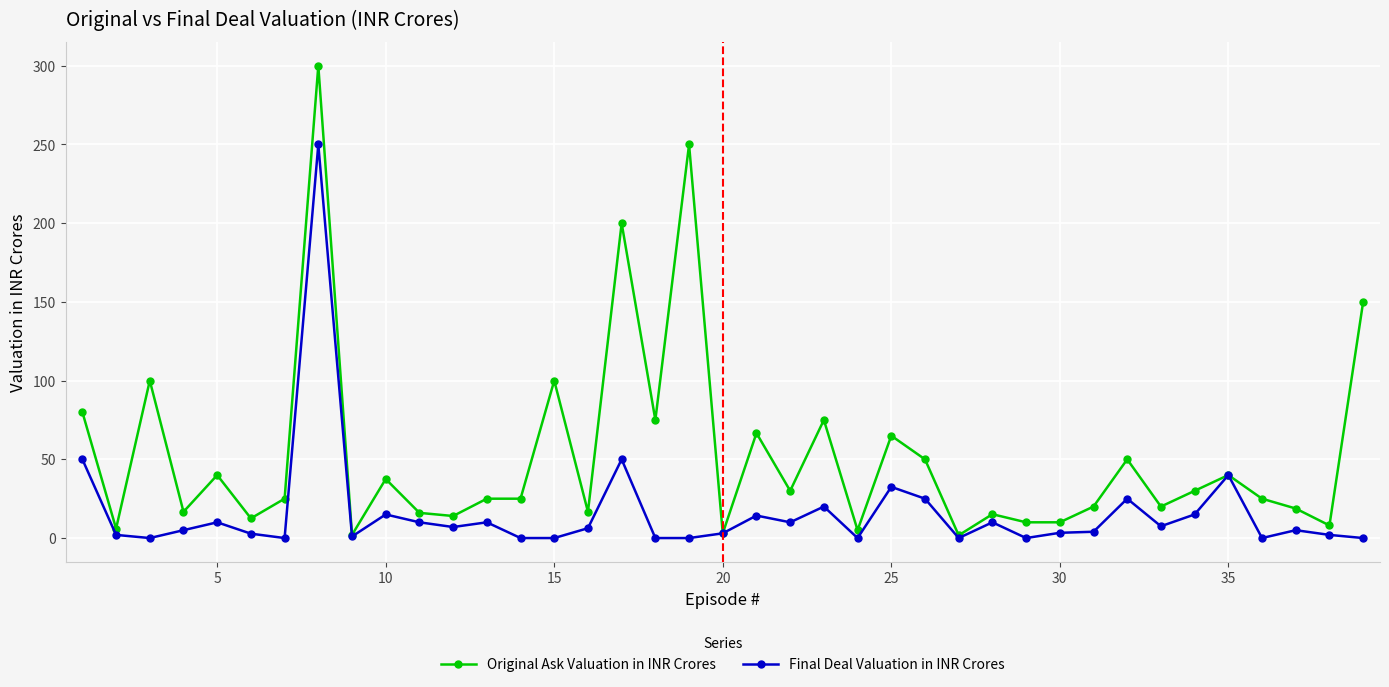

What is the highest value of the Final Deal Valuation in INR Crores series?

250.0